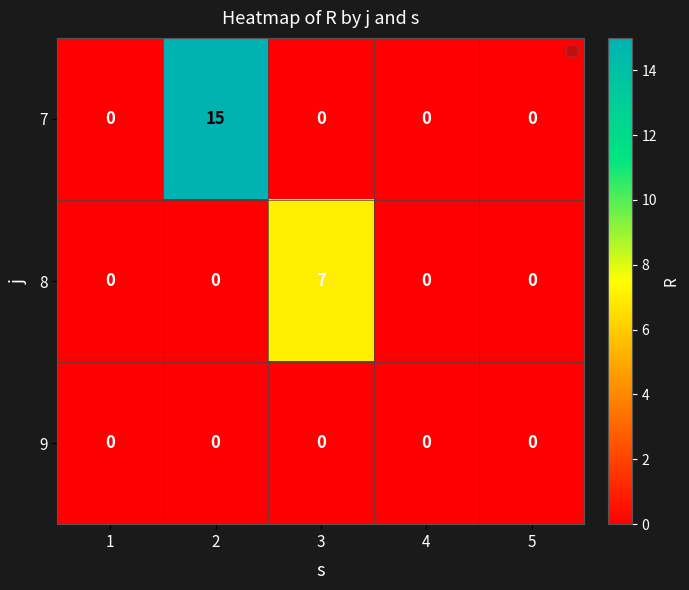

How many data points does each series have?

5